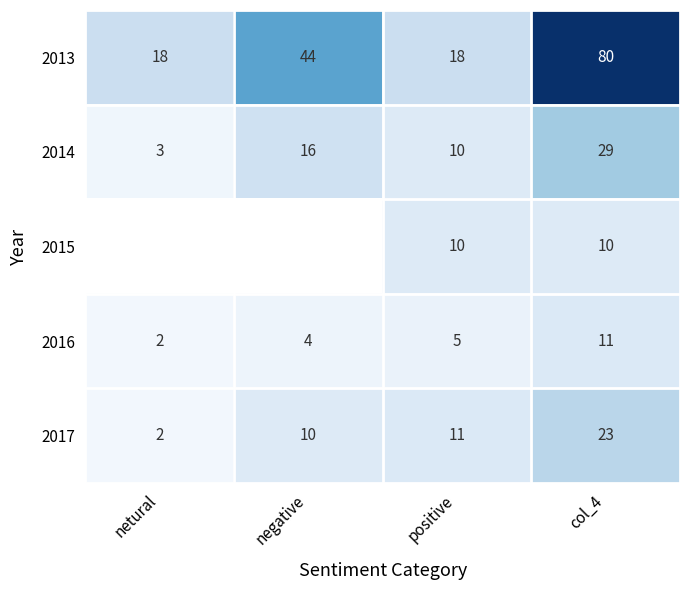

What is the difference between the highest and lowest values at col_4?

70.0